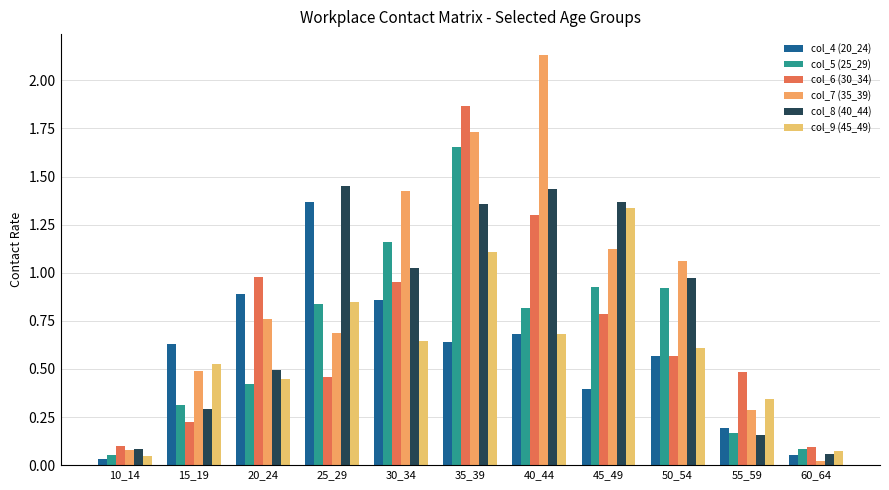

Between 15_19 and 55_59, which is larger?

15_19